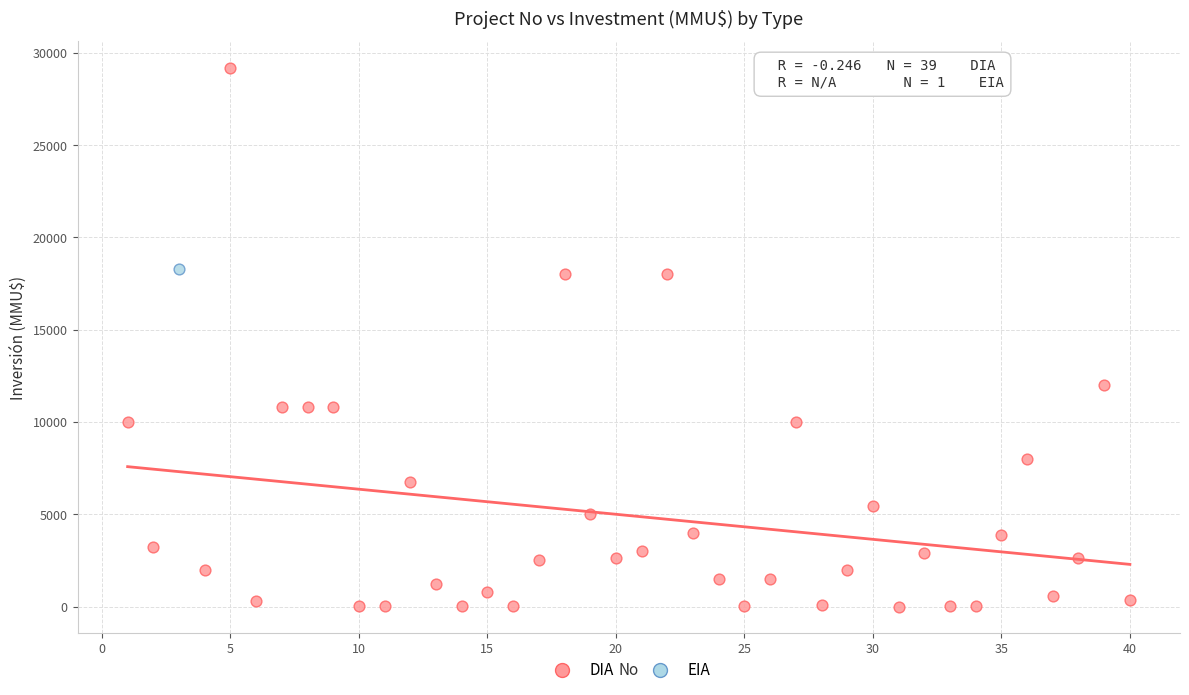

What are all the series names shown in the legend?

DIA, EIA